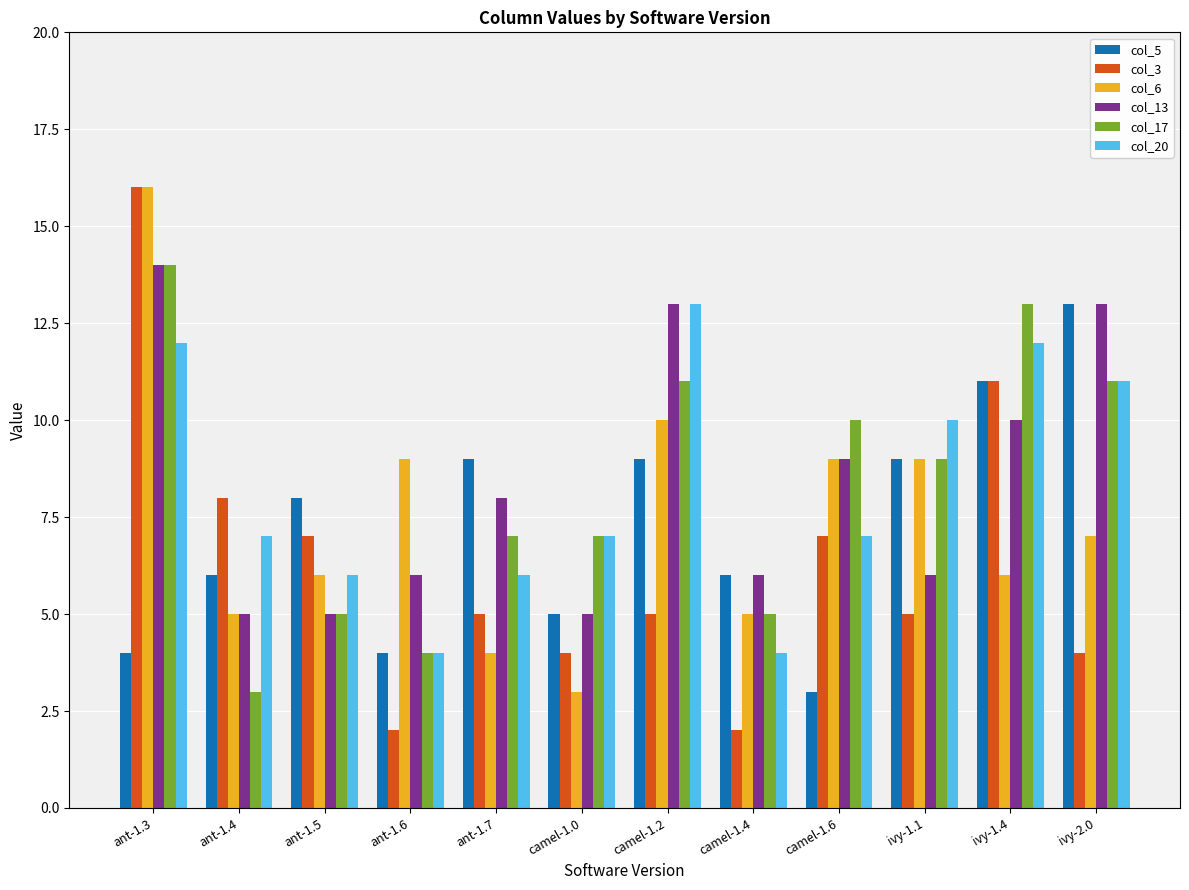

The value of col_6 at ant-1.4 is 5. True or false?

True